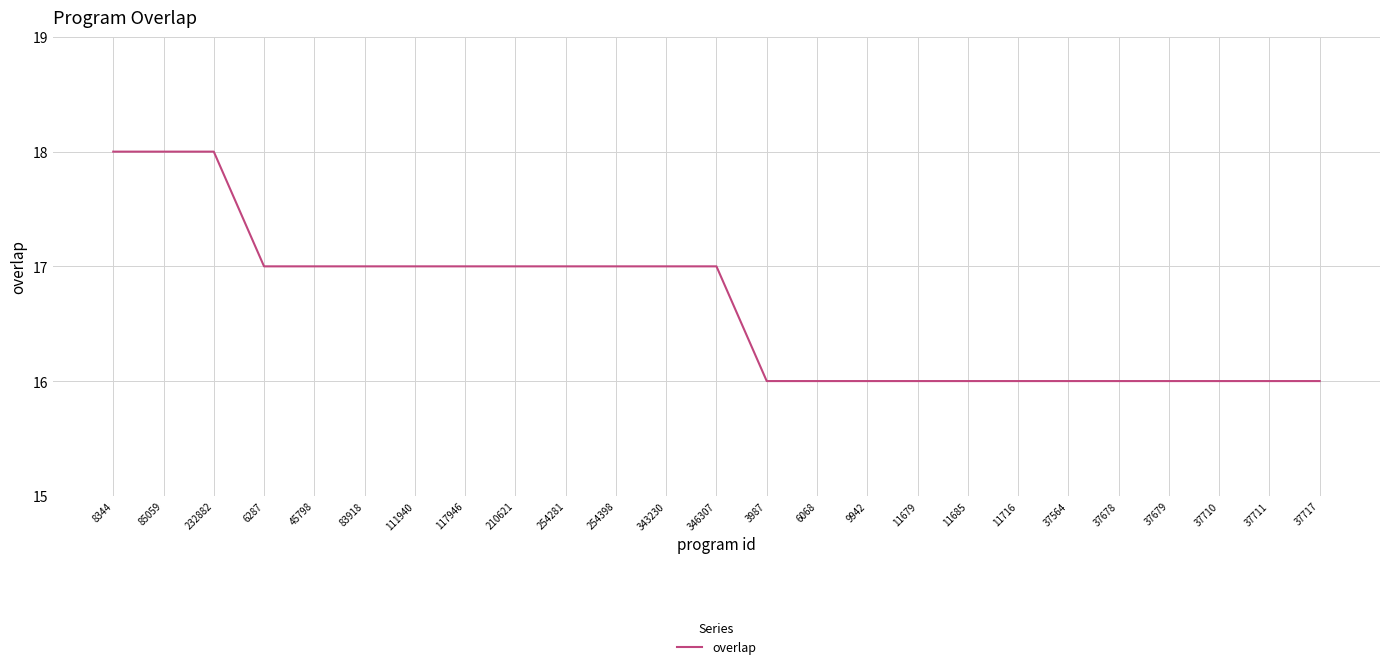

What is the maximum value shown in the chart?

18